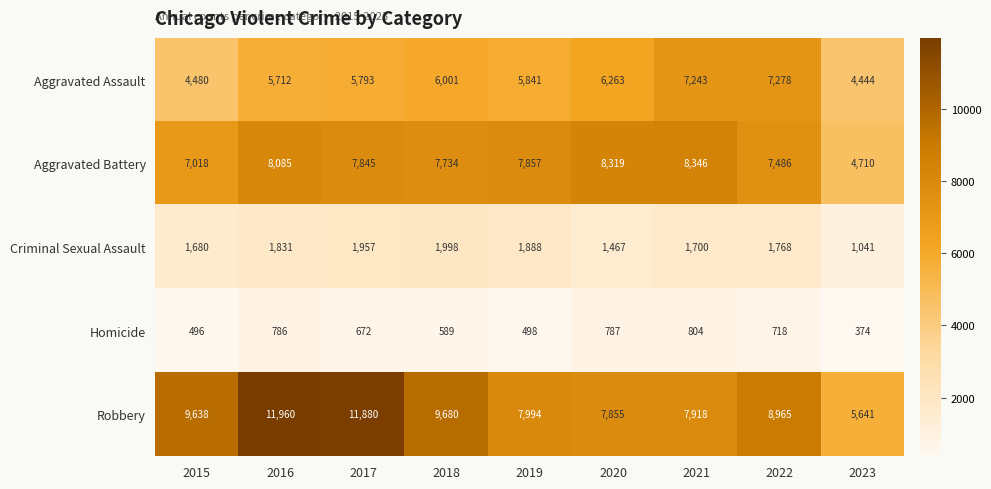

How many series are shown in this chart?

5